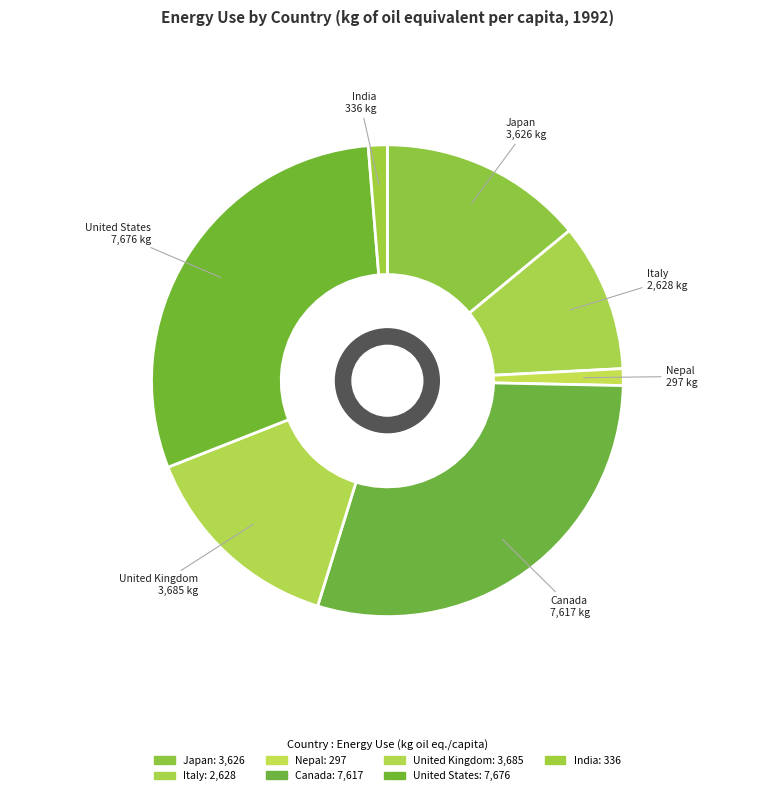

Approximately how many times larger is the value at Japan compared to India?

10.8